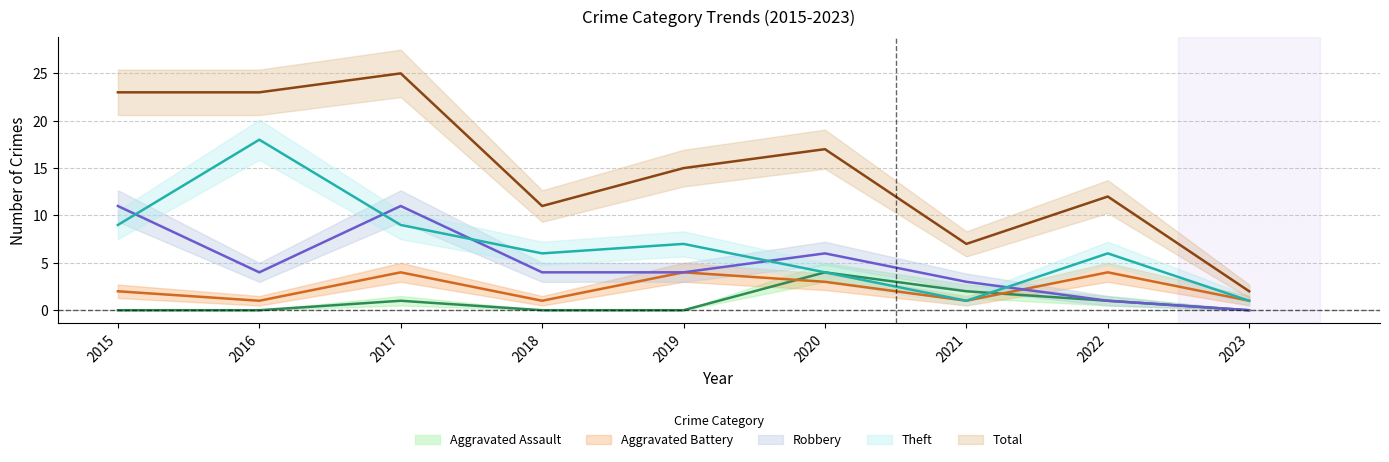

Which series has the largest total across all categories?

Total